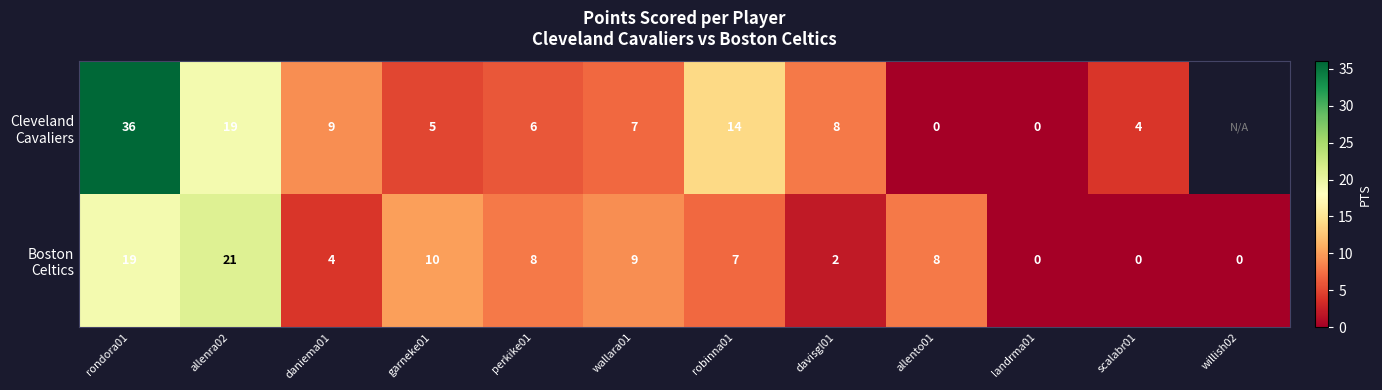

What is the total value across all series at allenra02?

40